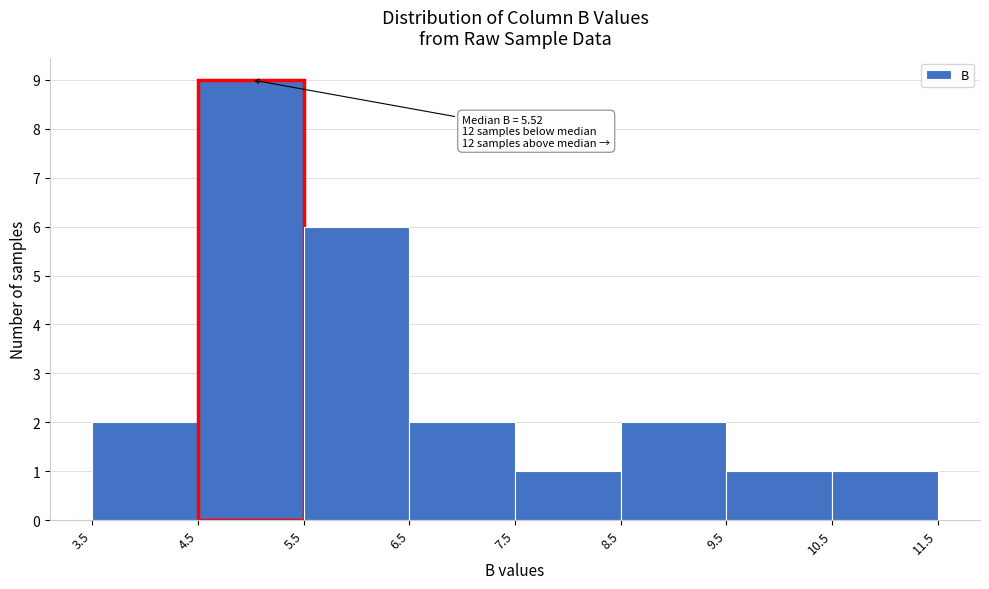

Which range on the x-axis has the tallest bar?

4.5 to 5.5